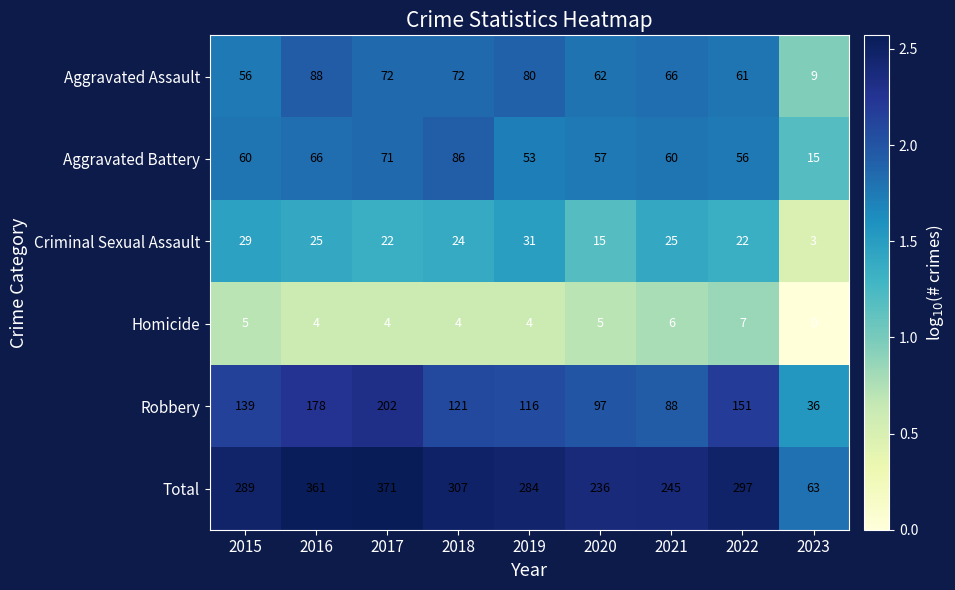

Which series has the widest spread of values?

Total